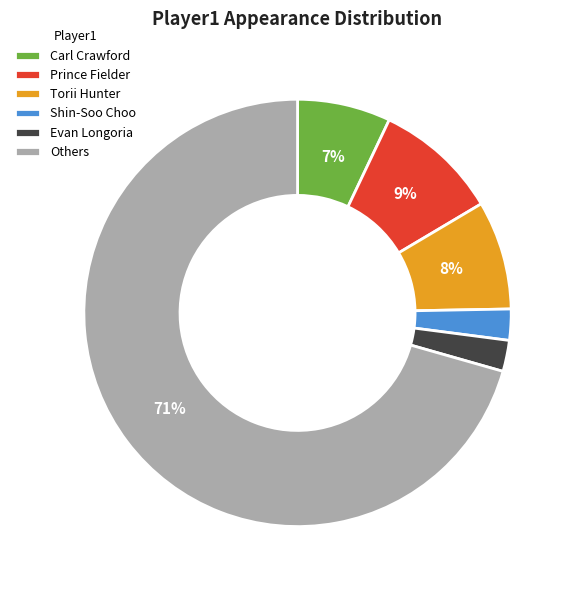

To the nearest percent, what is the average slice percentage?

17%